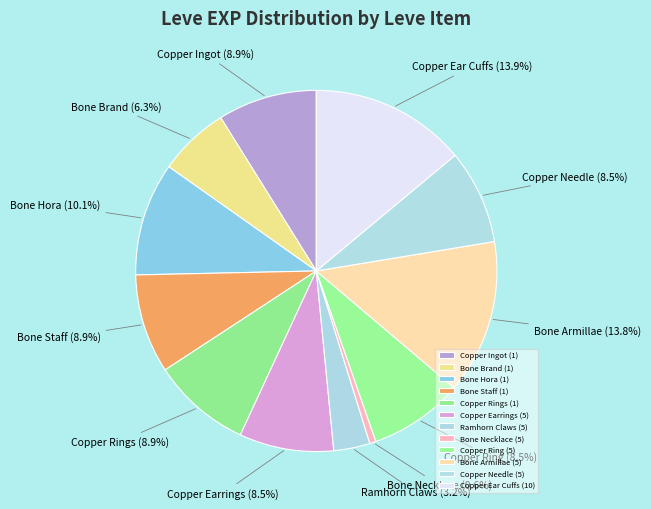

What is the largest slice in the pie chart?

Copper Ear Cuffs (10)